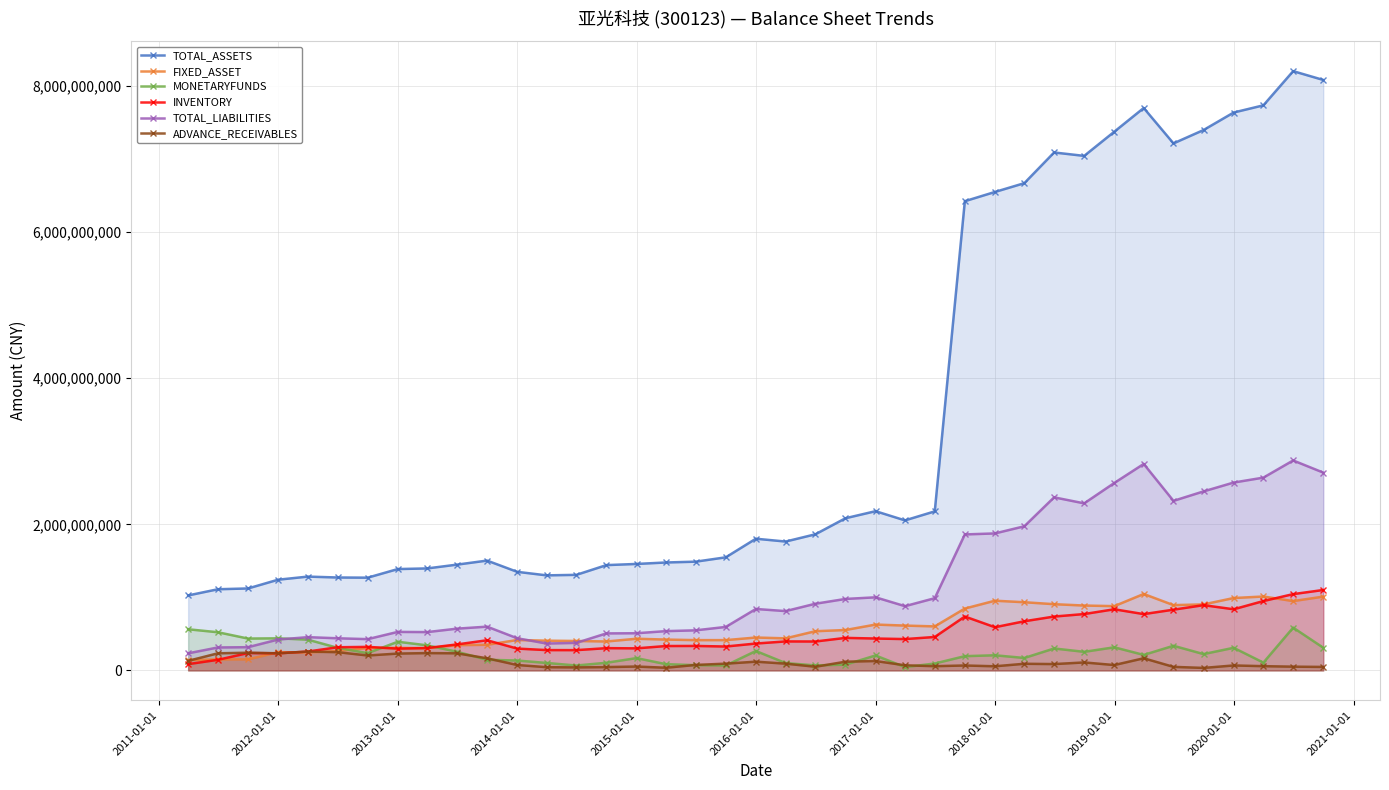

Reading left to right, extract all data points from this chart.

TOTAL_ASSETS: 1026373060.7	1111188088.3	1121938220.9	1241808530.1	1284309924.3	1272089818.9	1269703340.9	1387455191.2	1396303658.0	1448197730.6	1503587911.1	1349680436.5	1301399220.9	1308179462.5	1441606872.2	1457574379.5	1477586729.4	1488838579.5	1548428669.1	1803036623.6	1764336072.8	1863685517.7	2083552008.6	2180083531.2	2054187718.7	2177703545.6	6425021143.4	6551415111.5	6672141366.6	7092184048.1	7045417862.2	7376407875.0	7701195545.6	7216517500.8	7399629462.9	7639213518.3	7737865273.1	8205814046.6	8085412345.3
FIXED_ASSET: 141269875.1	149802722.7	151197526.4	249628497.6	245552054.2	264770721.6	306527548.1	308000737.5	304614202.2	345623824.1	350501383.6	416059881.1	406751322.9	402756354.5	395732048.9	433306085.4	421992561.4	414417419.5	414341684.1	450006165.6	438845055.4	536571482.6	552726400.0	627530429.5	613549853.6	602336661.2	846913302.9	954058025.0	933282893.4	906443825.8	887977941.3	879852599.5	1046293814.5	893696897.1	903567567.0	990810096.4	1011766431.2	948905219.7	1010260668.8
MONETARYFUNDS: 562952036.0	522172242.1	435833997.7	439026088.2	420780673.0	308697987.4	236220956.2	392024548.1	342868585.8	255141709.7	145537242.0	134979524.4	101839535.7	66626710.2	104359411.5	168124842.0	85112995.6	71695668.8	67263986.4	265353008.3	100066680.3	68468936.4	78462048.3	204252577.6	44971138.9	94215169.9	194797648.3	206824214.8	170123849.1	300084456.8	254024644.5	316092882.7	211844658.3	336908120.9	223231588.4	309214399.7	106293497.8	585571502.0	310336502.9
INVENTORY: 85900772.5	144773078.7	237574960.0	234055225.9	258044636.0	316837889.6	321874501.7	297903270.0	305849815.6	355556505.5	412478390.0	298667438.5	277890486.6	277281794.7	304513026.6	301739754.0	333536198.0	334622178.1	326849713.8	367669435.5	396585974.6	395508169.0	444955180.6	436286030.5	428798313.9	457485591.5	737661540.1	591138281.2	672708703.3	737168142.9	771597817.5	836816087.1	770654792.3	831559207.1	893282812.8	836816087.1	949530115.5	1044426493.5	1100917852.2
TOTAL_LIABILITIES: 233743956.6	313858042.1	317739719.6	422335729.9	455067447.1	439673633.5	427867604.6	526932306.9	524414058.8	571309124.2	598972221.2	440191273.2	367808206.9	376707791.1	506541322.4	508747899.1	537643365.2	548552335.0	595155198.3	840858291.9	811879895.3	912815019.4	978417766.7	1000615265.5	879481344.8	988567548.4	1861800218.3	1875538259.4	1973506725.3	2369607242.6	2287212453.6	2566188332.3	2826913720.1	2321445744.9	2451096965.7	2572152360.7	2639746283.4	2874693661.5	2708492067.8
ADVANCE_RECEIVABLES: 130486581.9	234051162.8	242103980.4	234067003.2	257454258.1	249582753.4	203986138.4	230297039.4	236690269.1	233941609.9	165359636.6	73946461.6	43945955.7	41134239.4	45259939.8	52731897.8	36339852.4	74678186.0	92195618.6	119283296.7	92254772.1	49719438.0	118767317.2	128368131.9	69582766.8	57694216.1	67012160.0	56182068.2	90588388.5	86393164.7	108814385.9	73222921.3	165931493.5	48125344.1	33786920.8	67566727.8	57808777.0	50962697.1	47334254.4